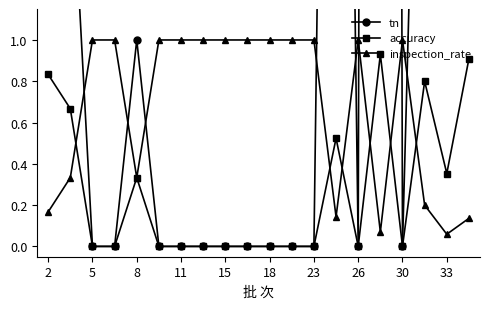

What is the average value of the tn series?

4.5